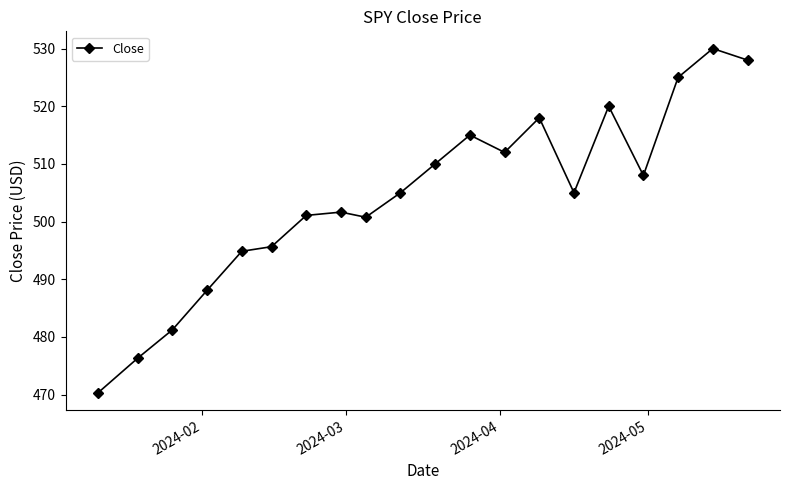

What is the average value?

504.3